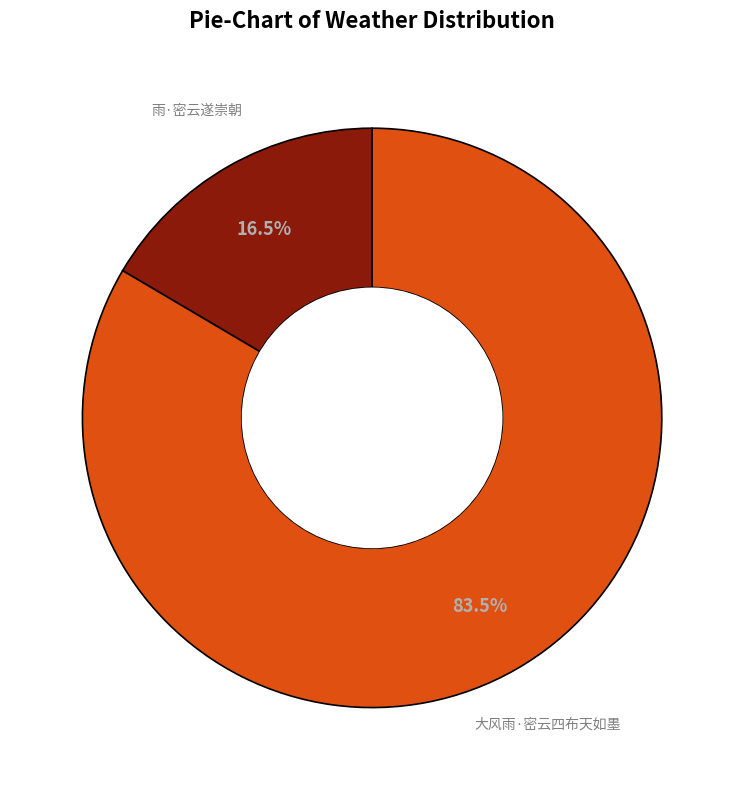

To the nearest percent, what is the average slice percentage?

50%